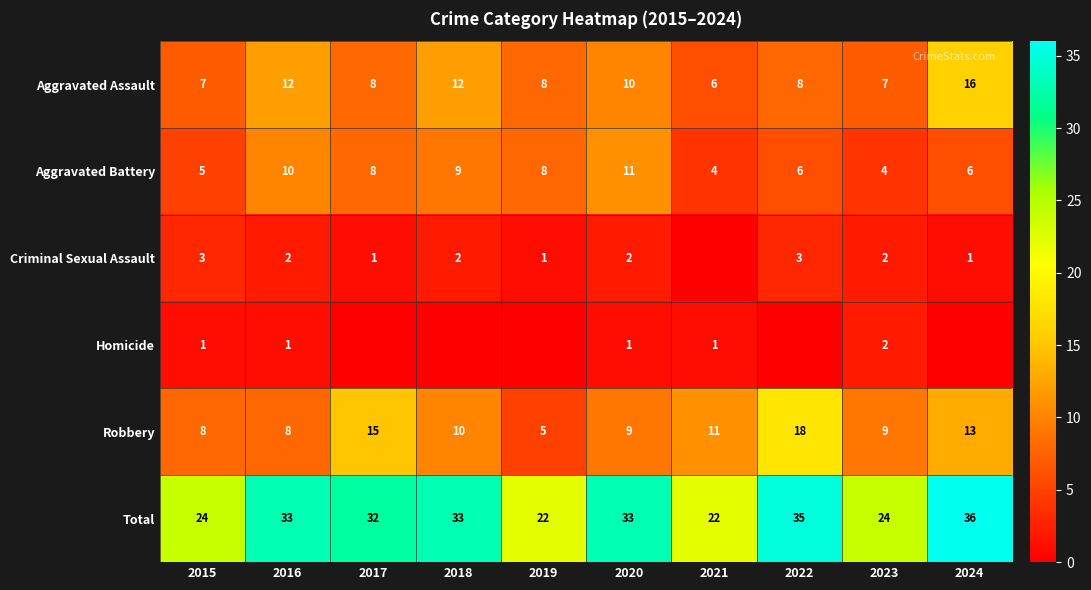

Read the Total value at 2024.

36